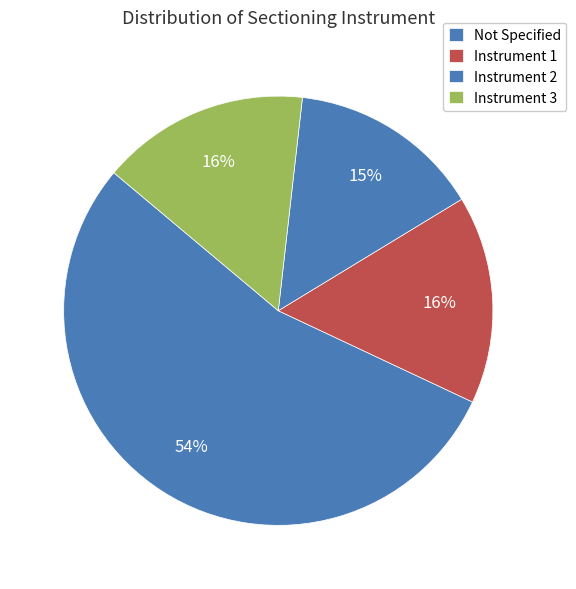

Which category has the smallest portion of the pie?

Instrument 2